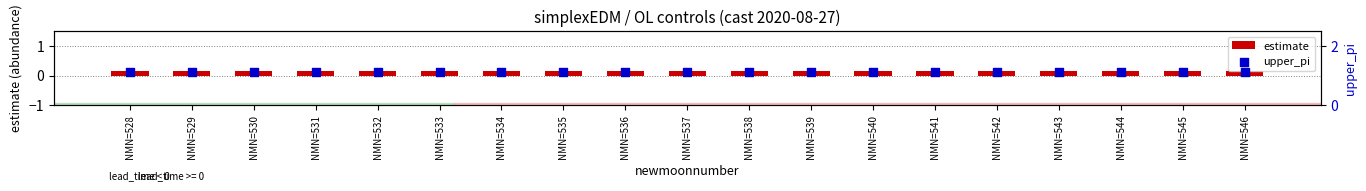

Which series has the largest total across all categories?

upper_pi